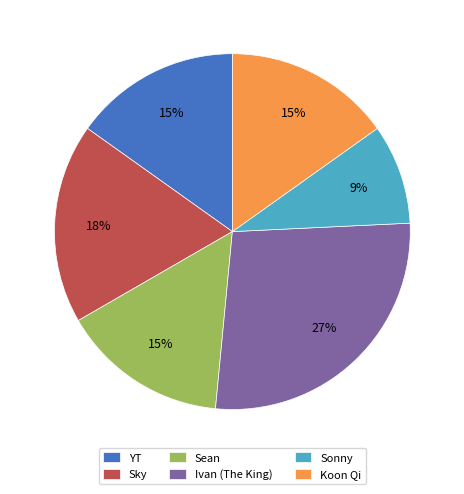

How many segments does this pie chart have?

6